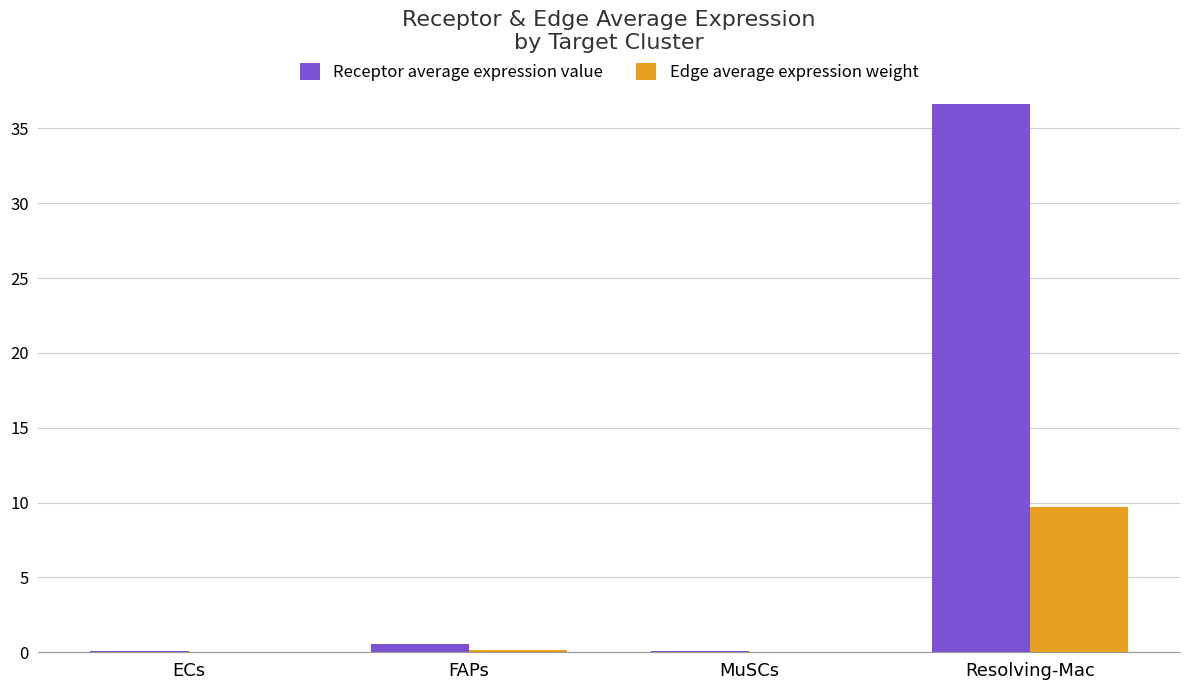

Which series has the largest range (max minus min)?

Receptor average expression value